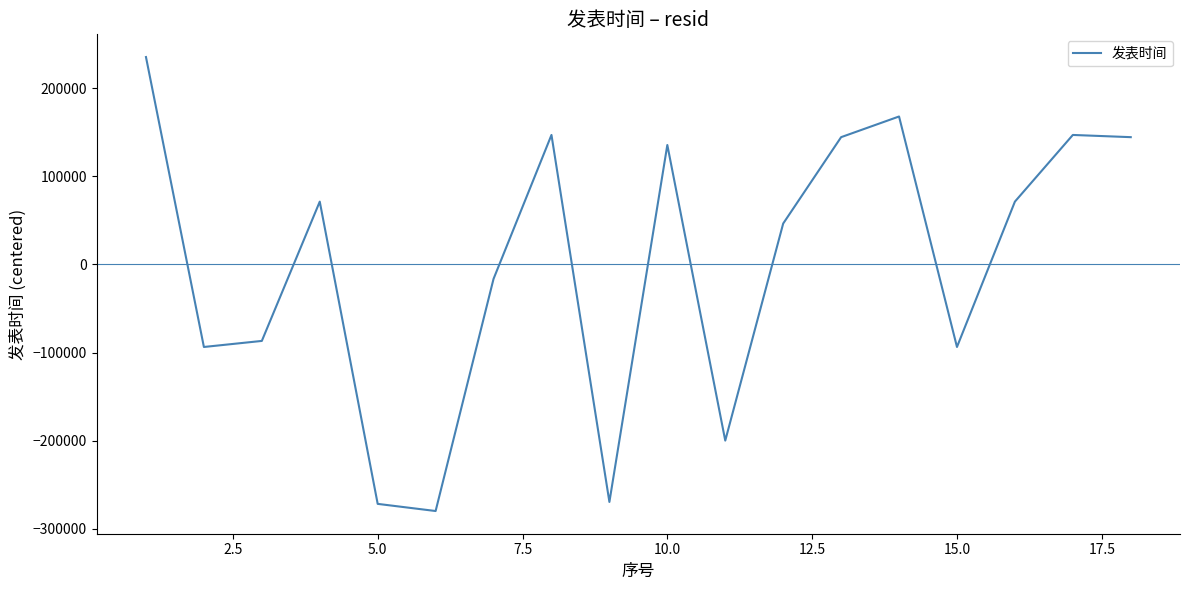

What is the smallest value displayed?

-279864.6